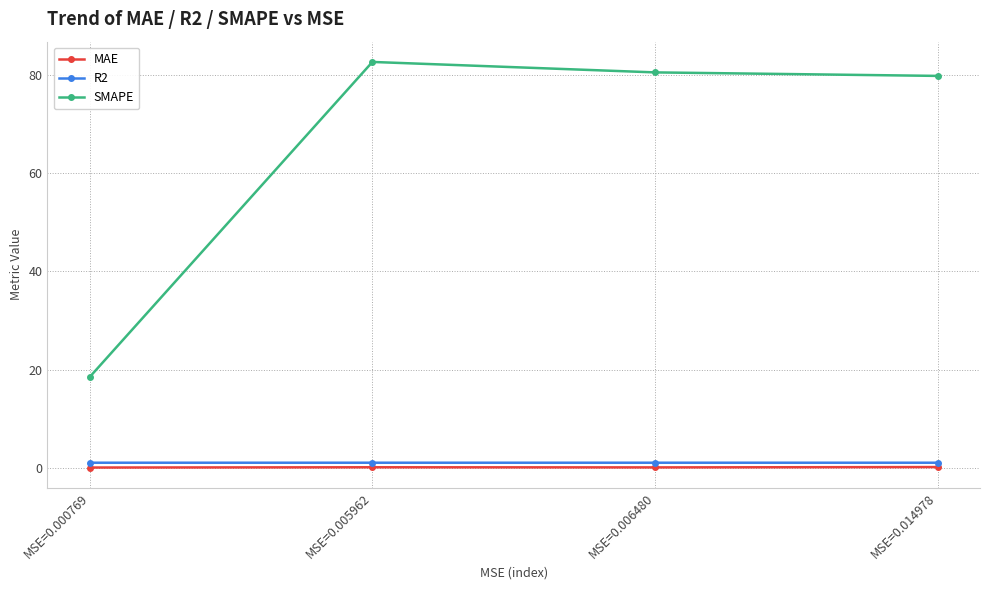

What is the difference between the SMAPE values at MSE=0.006480 and MSE=0.014978?

0.7